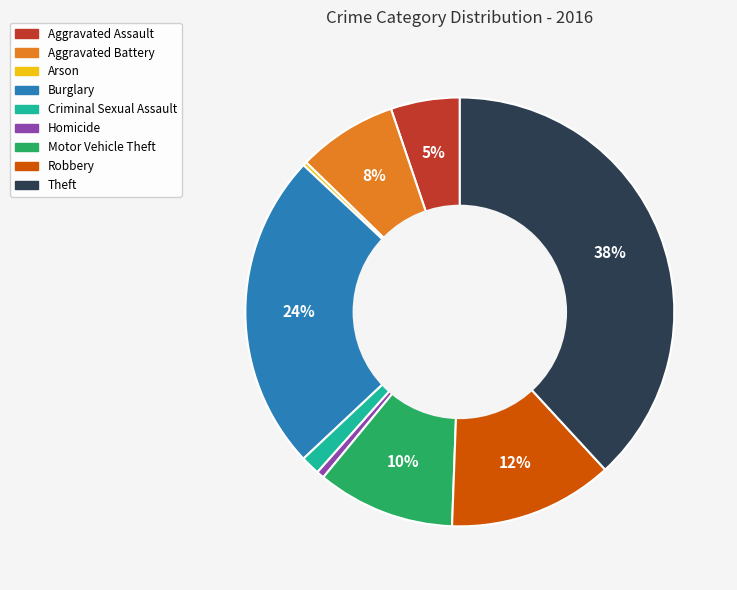

To the nearest percent, what percentage of the pie is Motor Vehicle Theft?

10%